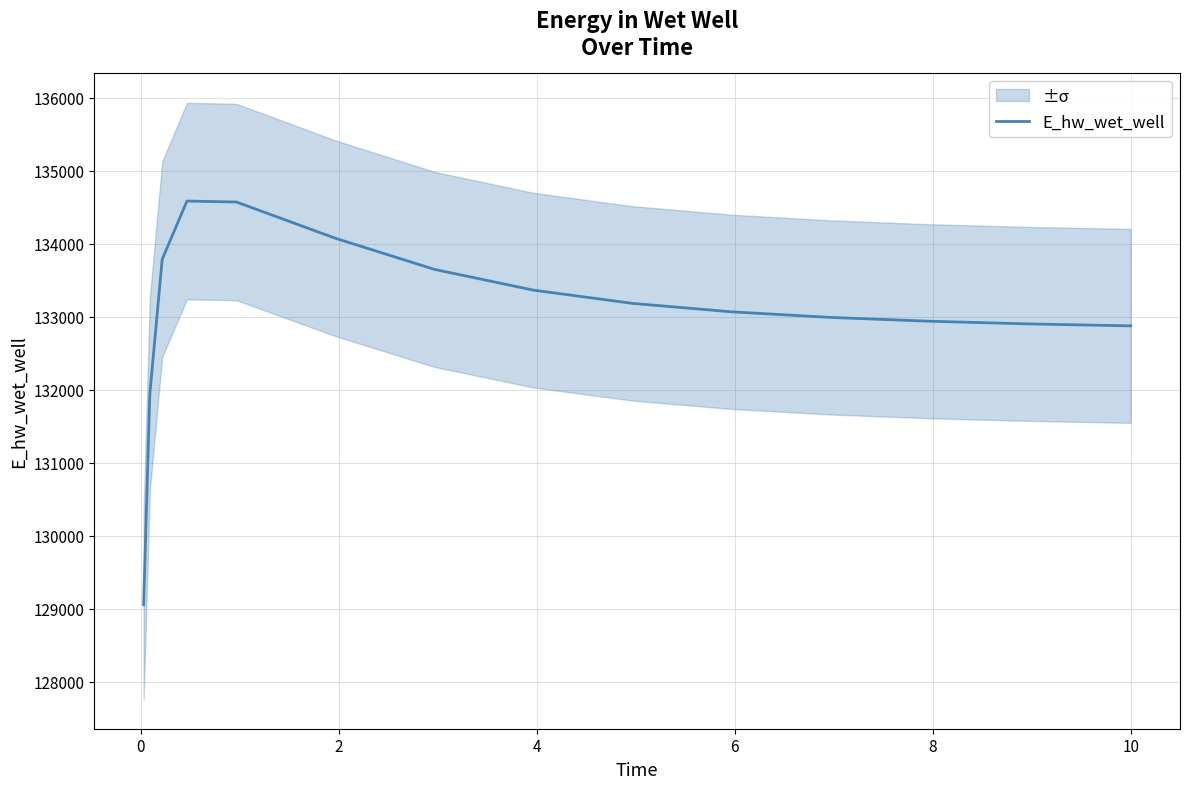

How many distinct data groups are displayed?

1